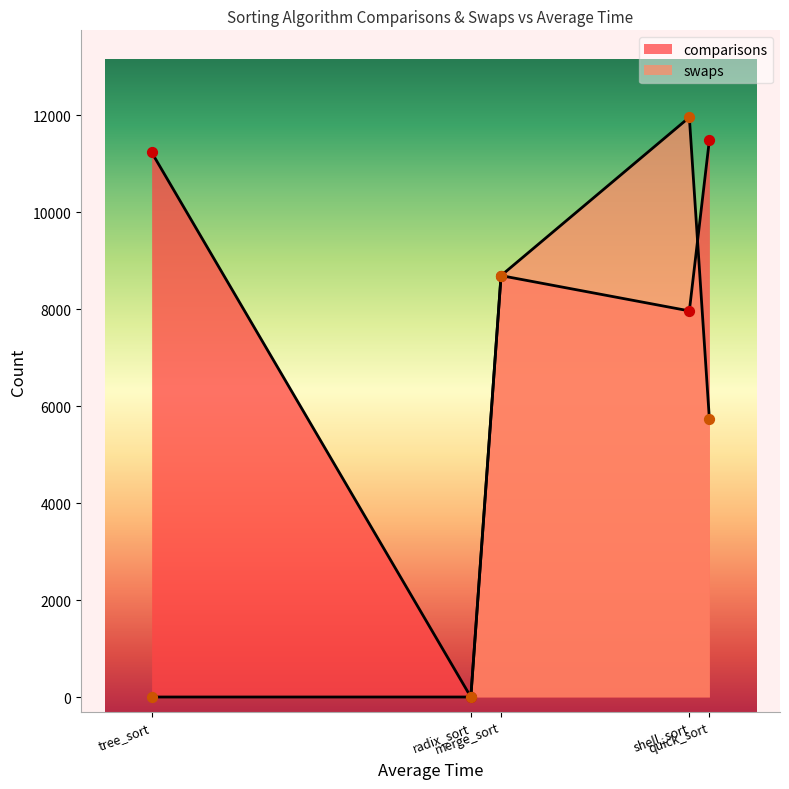

Which series has the largest Y range (max minus min)?

swaps